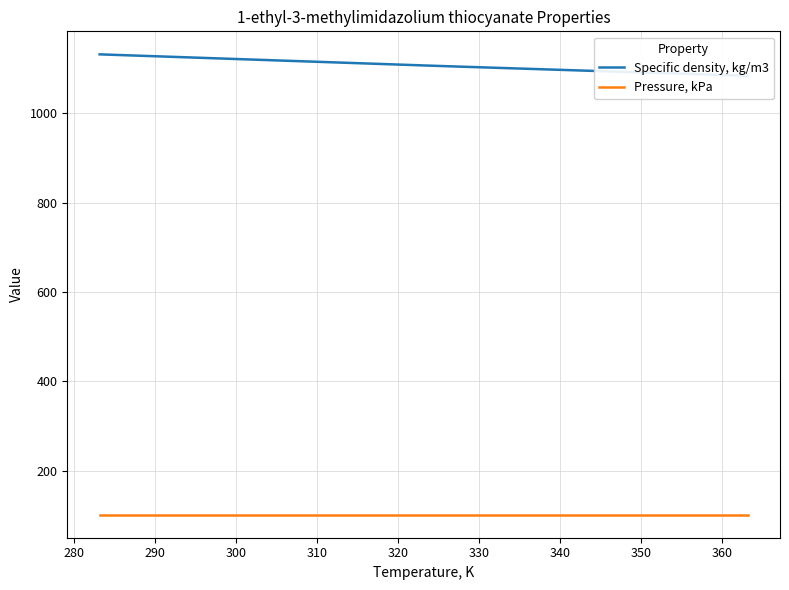

True or false: Specific density, kg/m3 and Pressure, kPa intersect in this chart.

False